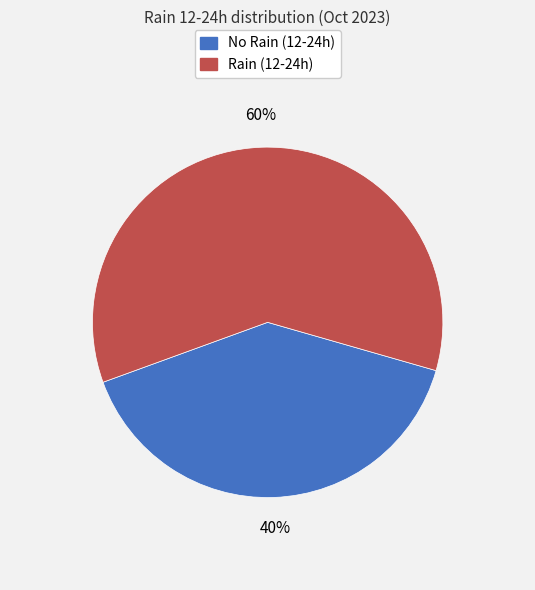

The No Rain (12-24h) slice represents 34% of the pie. True or false?

False